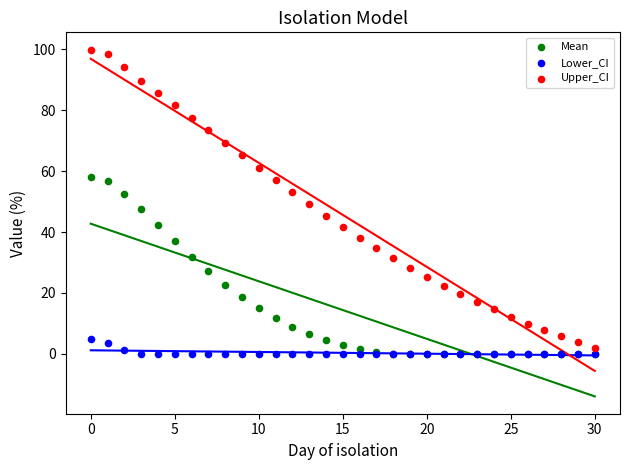

Which series has the largest Y range (max minus min)?

Upper_CI